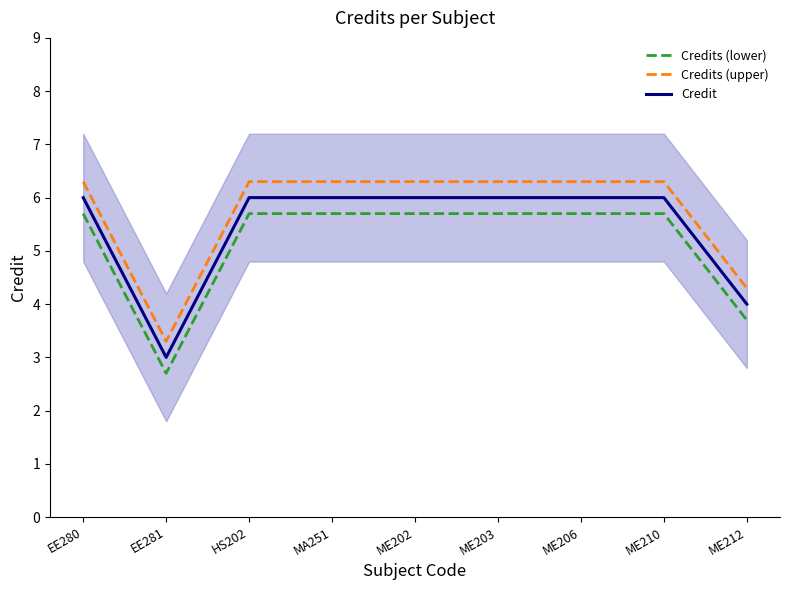

True or false: Credit and Credits (upper) intersect in this chart.

False